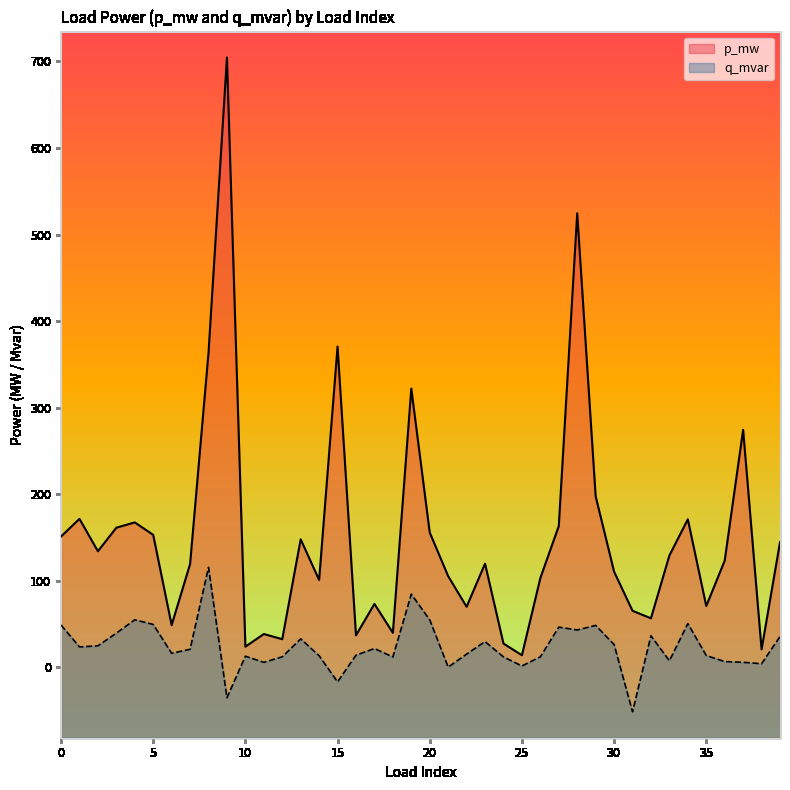

Where is the first local maximum for q_mvar?

4